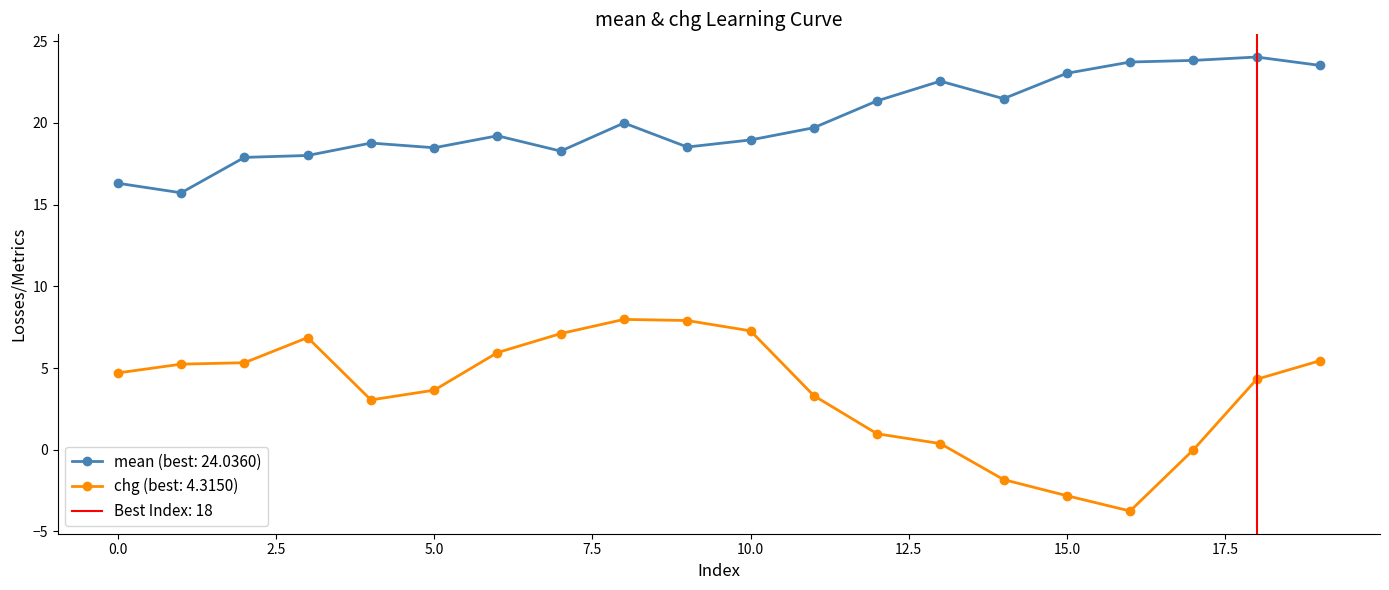

Reading right to left, what are all the values shown in this chart?

mean: 23.5	24.0	23.8	23.7	23.0	21.5	22.6	21.4	19.7	19.0	18.5	20.0	18.3	19.2	18.5	18.8	18.0	17.9	15.7	16.3
chg: 5.5	4.3	0.0	-3.7	-2.8	-1.8	0.4	1.0	3.3	7.3	7.9	8.0	7.1	6.0	3.6	3.1	6.9	5.3	5.2	4.7